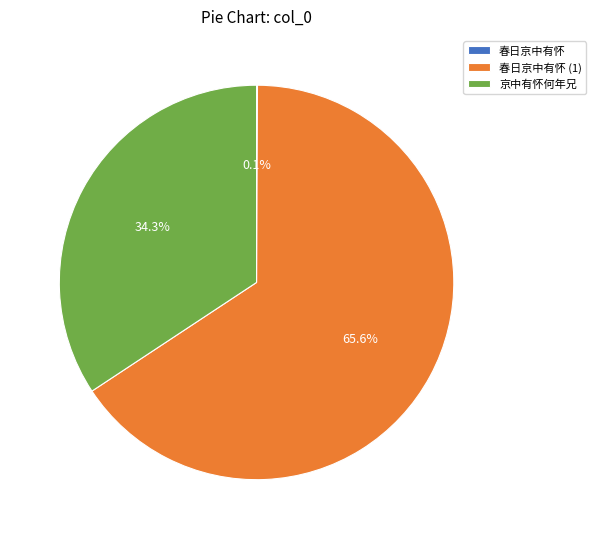

To the nearest percent, what is the difference between the largest and smallest slice percentages?

66%